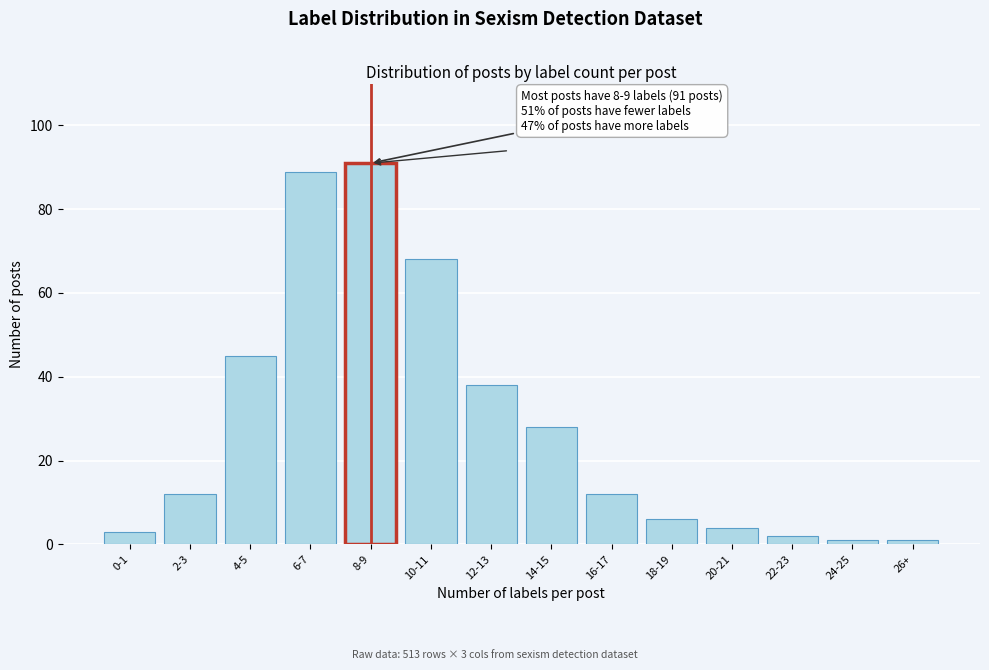

Reading left to right, list all the values displayed in this chart.

0-1=3	2-3=12	4-5=45	6-7=89	8-9=91	10-11=68	12-13=38	14-15=28	16-17=12	18-19=6	20-21=4	22-23=2	24-25=1	26+=1